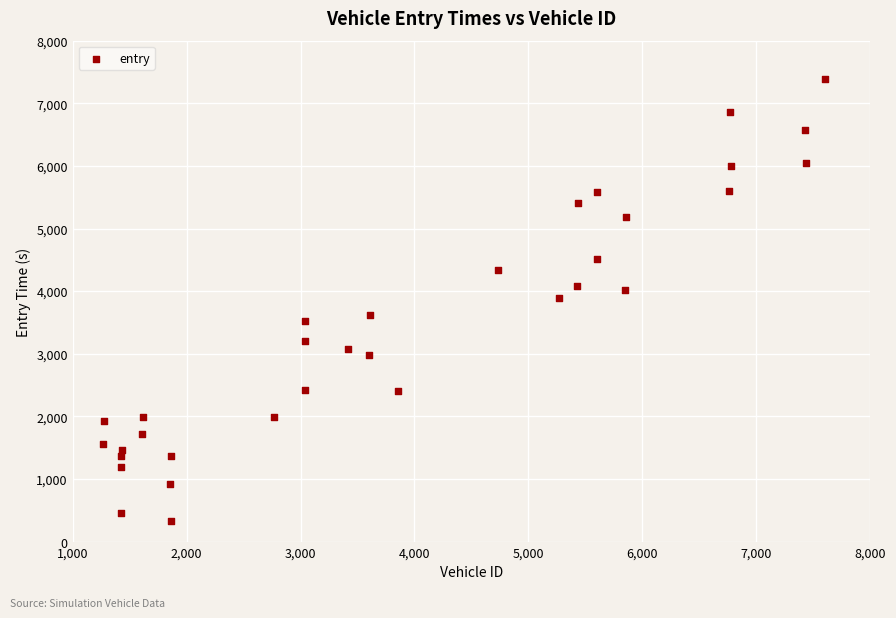

What is the range of Y values (max minus min)?

7064.5